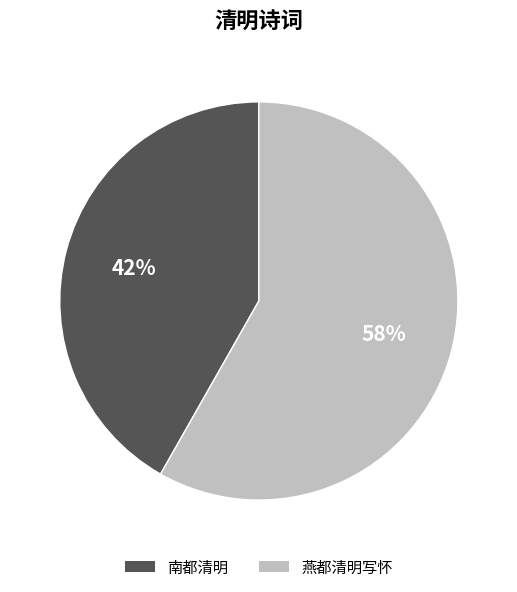

The 燕都清明写怀 slice represents 73% of the pie. True or false?

False